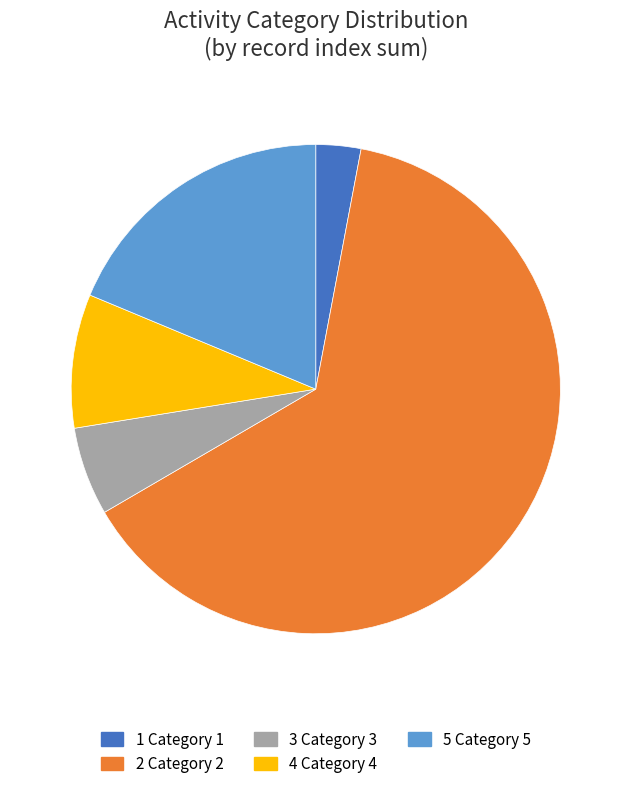

Is there a majority slice in this chart?

Yes